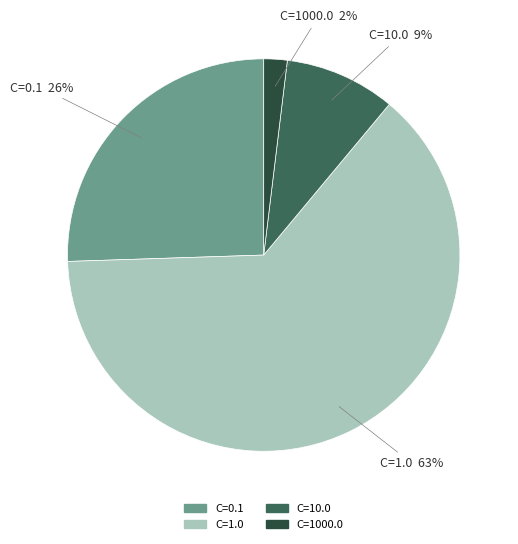

Combined, do C=1.0 and C=10.0 account for over 50%?

Yes